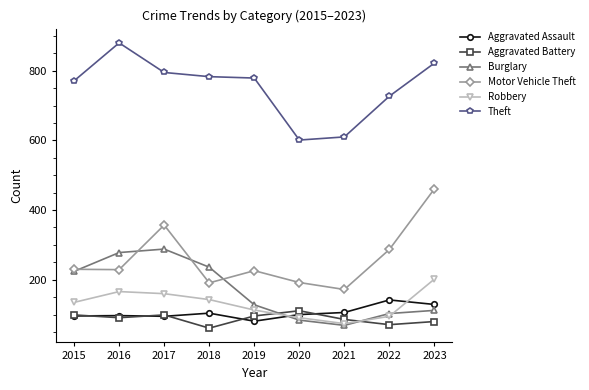

Rank the series by their maximum value, from lowest to highest.

Aggravated Battery, Aggravated Assault, Robbery, Burglary, Motor Vehicle Theft, Theft